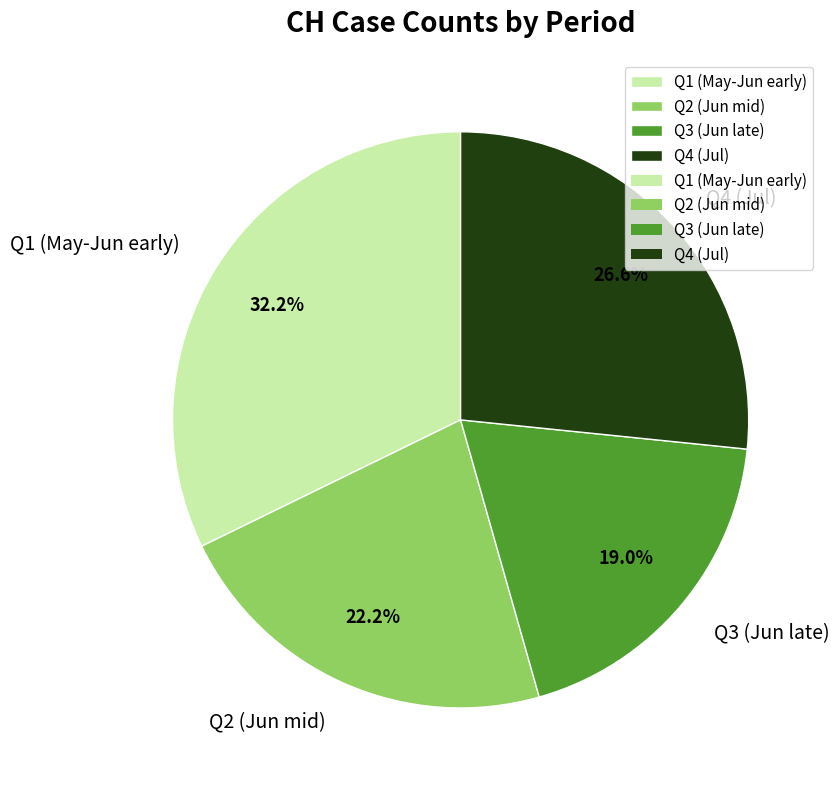

Which has a higher value, Q4 (Jul) or Q3 (Jun late)?

Q4 (Jul)